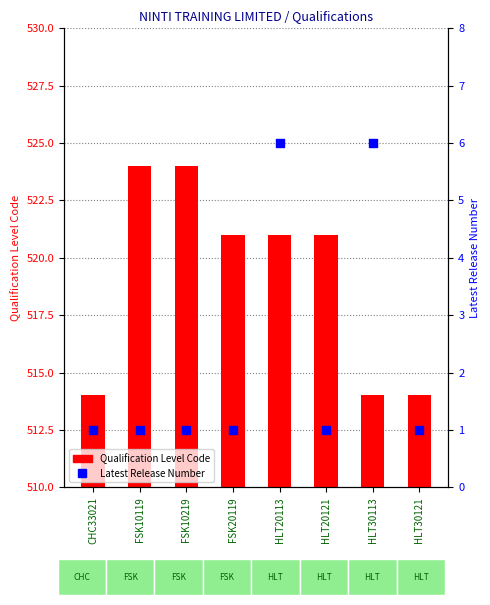

Which series has the widest spread of Y values?

Qualification Level Code